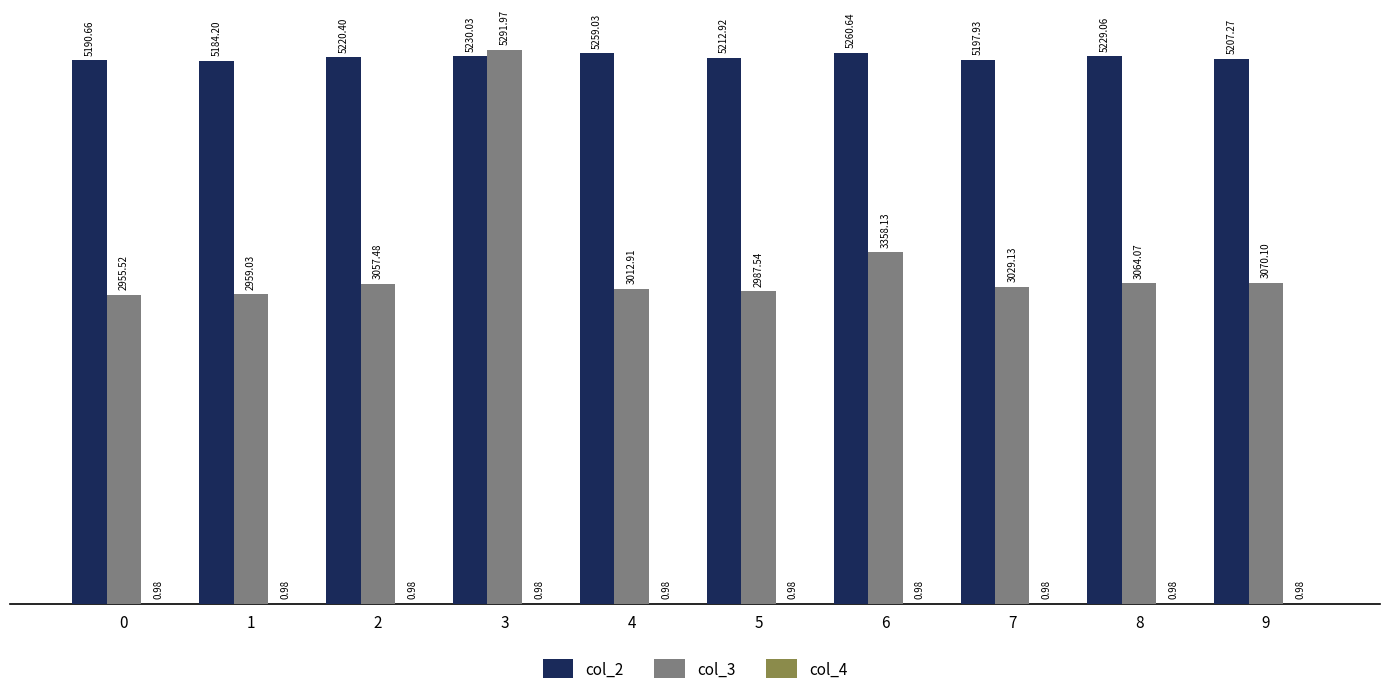

The value of col_3 at 1 is 2959.0. True or false?

True